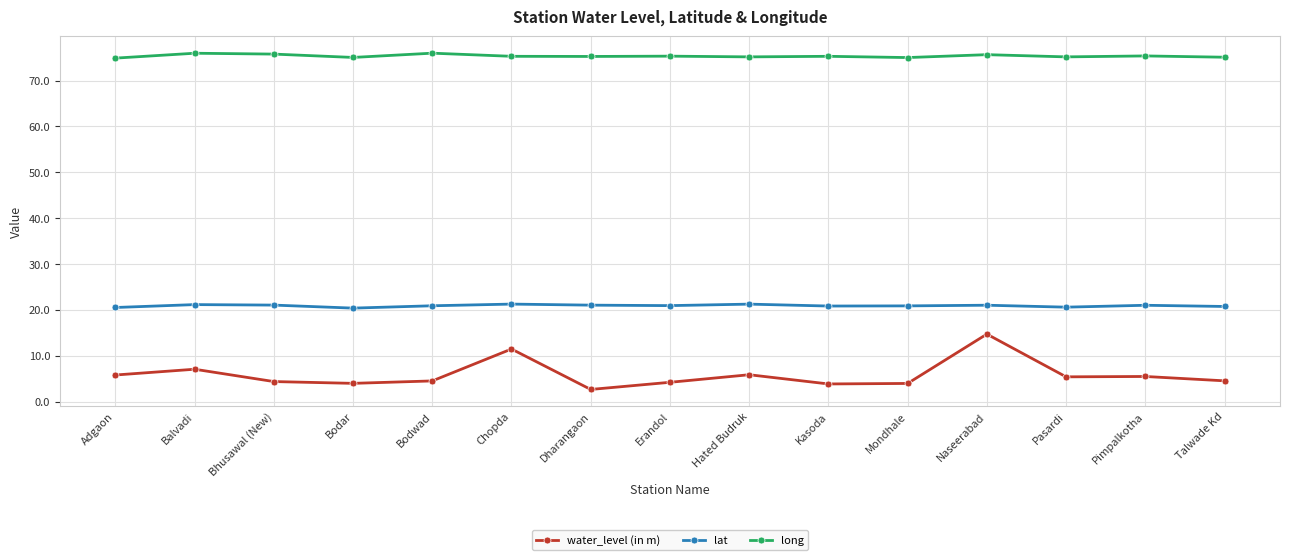

What is the sum of all long values?

1130.4